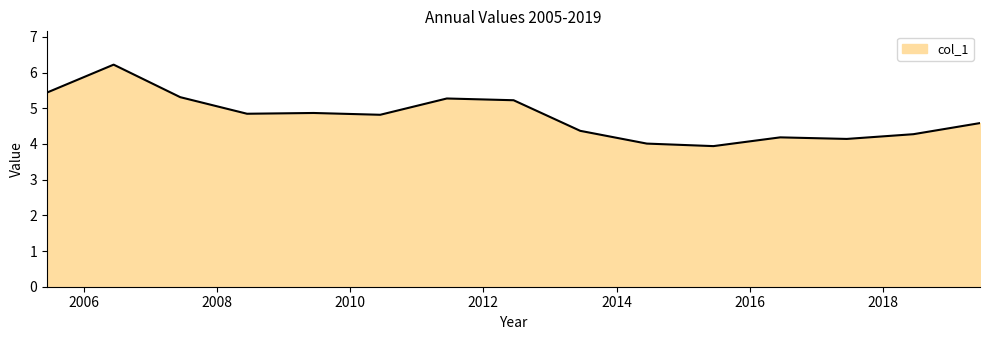

What is the smallest value displayed?

3.9